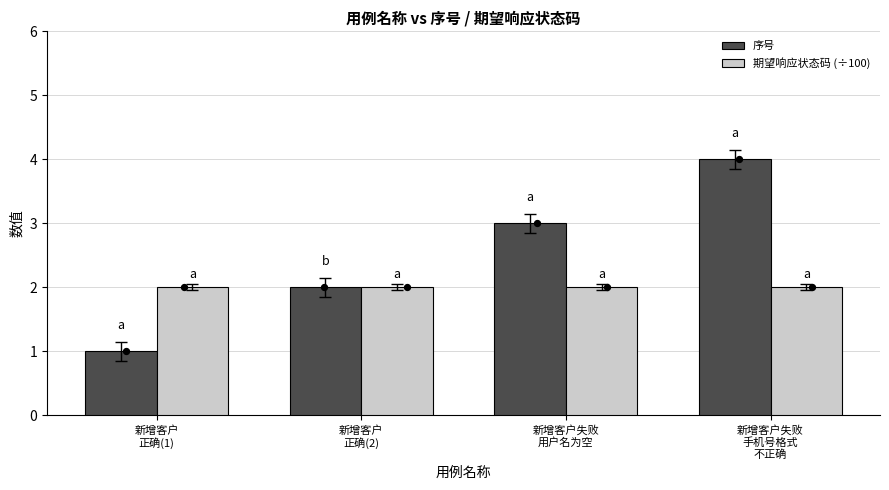

At which category is the sum across all series the highest?

新增客户失败
手机号格式
不正确